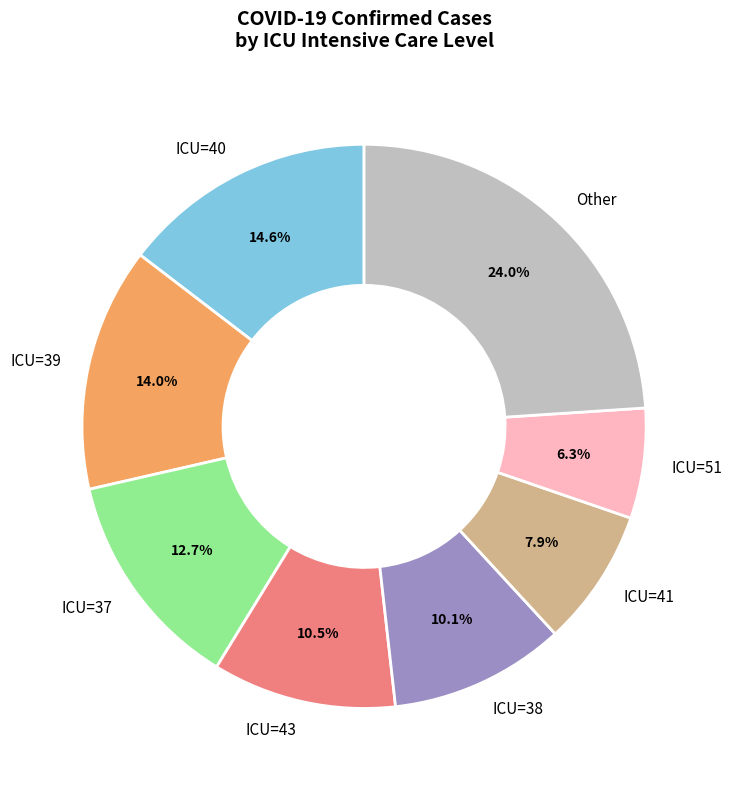

Does ICU=37 account for over 50% of the chart?

No